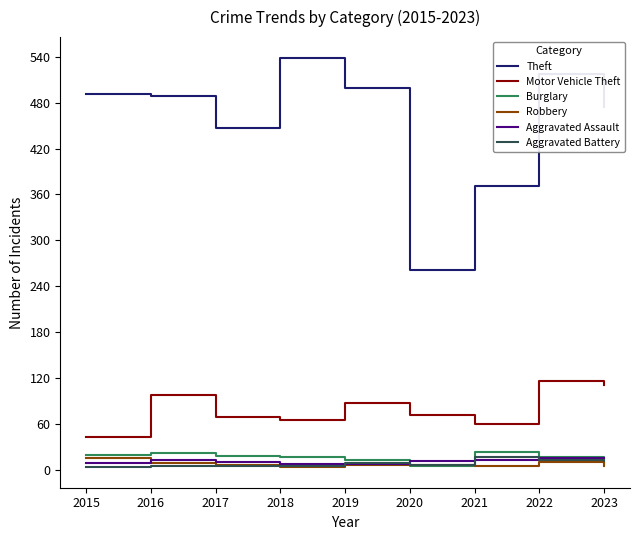

What is the average value of the Aggravated Assault series?

11